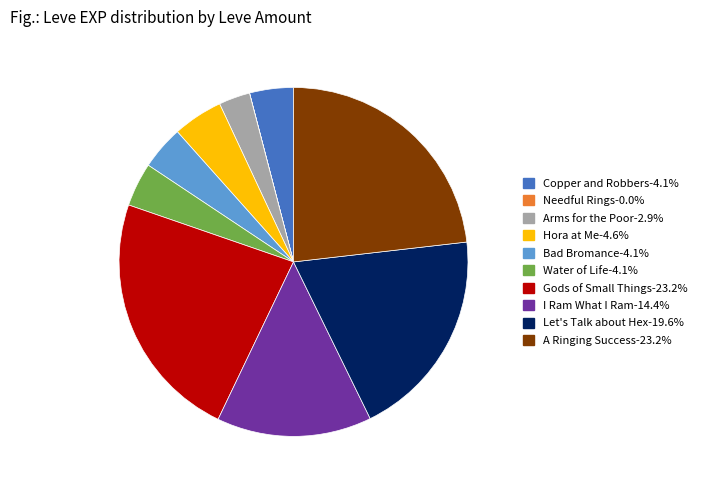

Is there a majority slice in this chart?

No